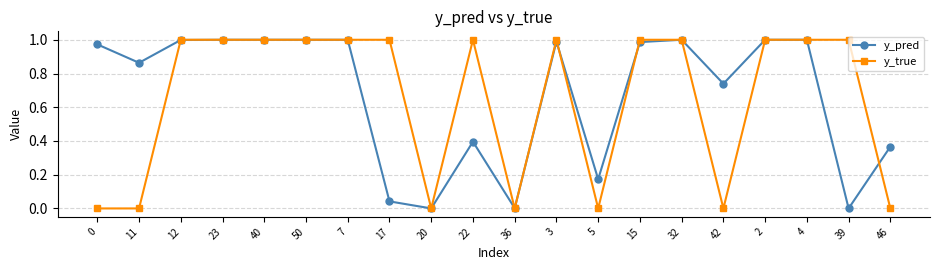

What is the sum of the y_pred values at 50 and 7?

2.0